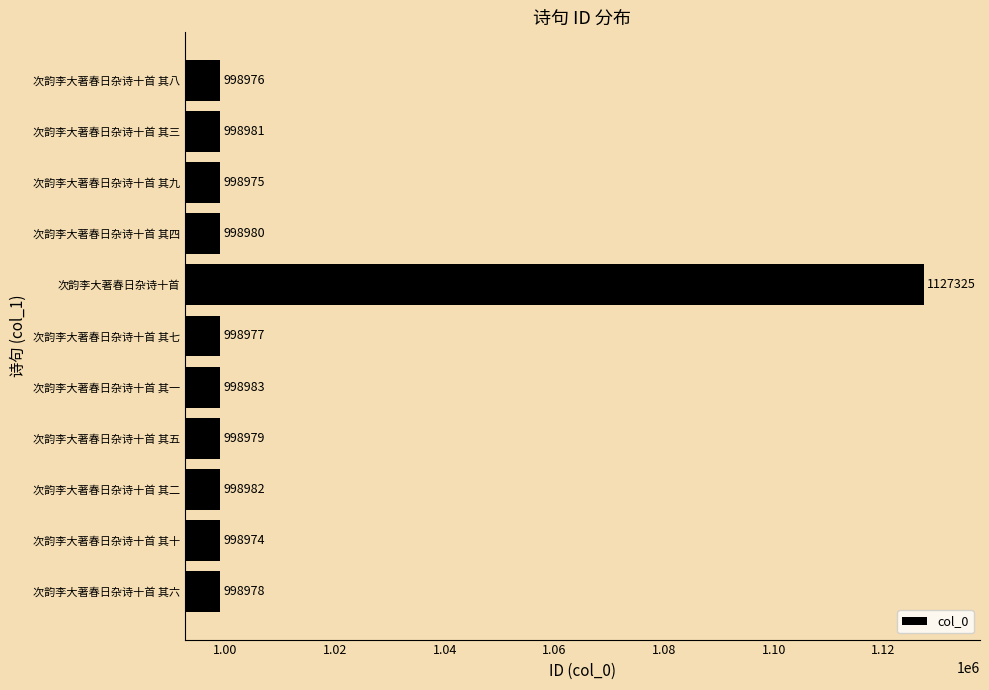

The chart shows a value of 998976 at 次韵李大著春日杂诗十首 其八. True or false?

True